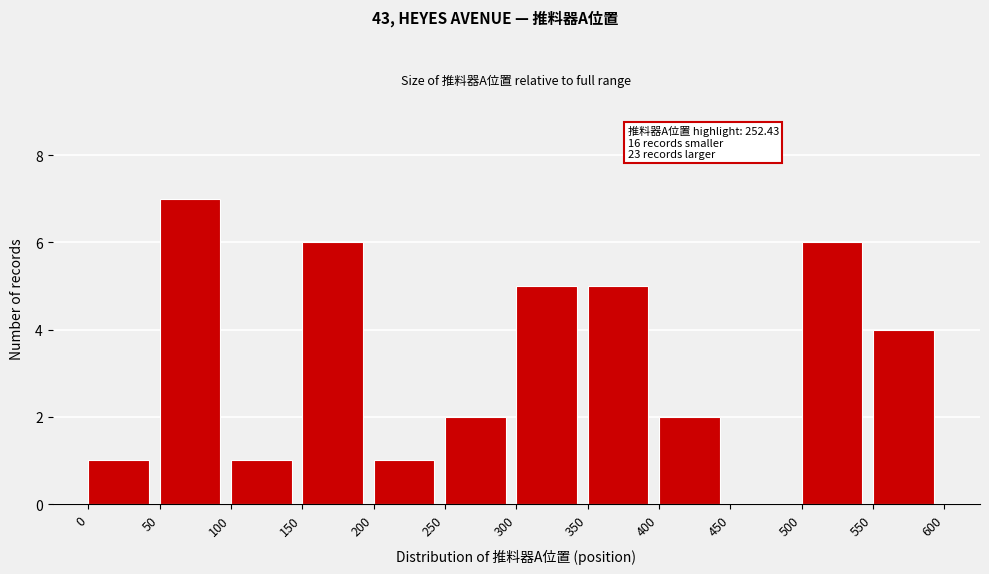

Which range on the x-axis has the tallest bar?

50 to 100